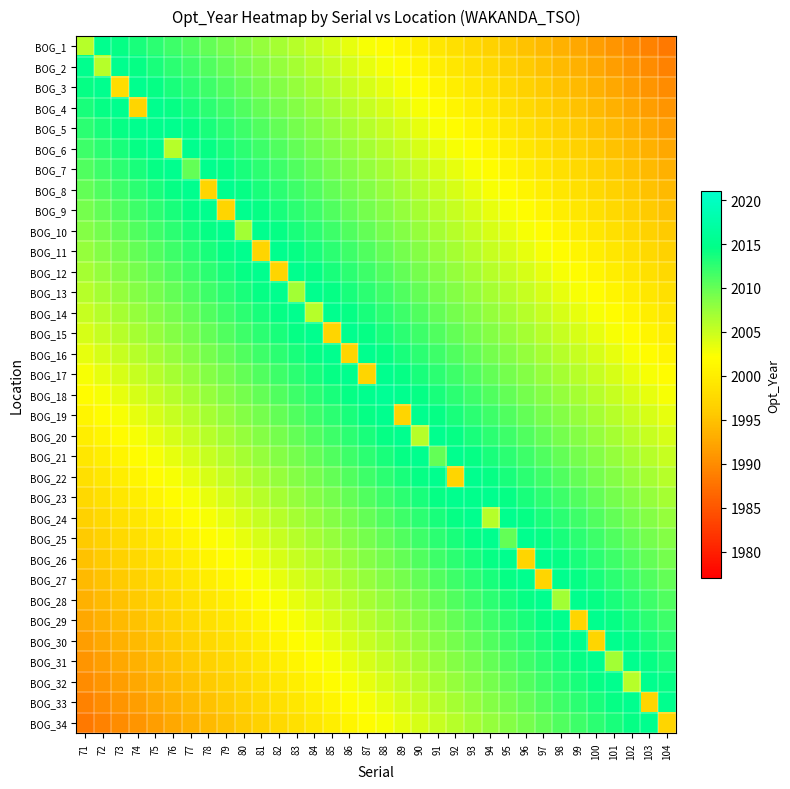

At how many categories does at least one series exceed 2000?

34